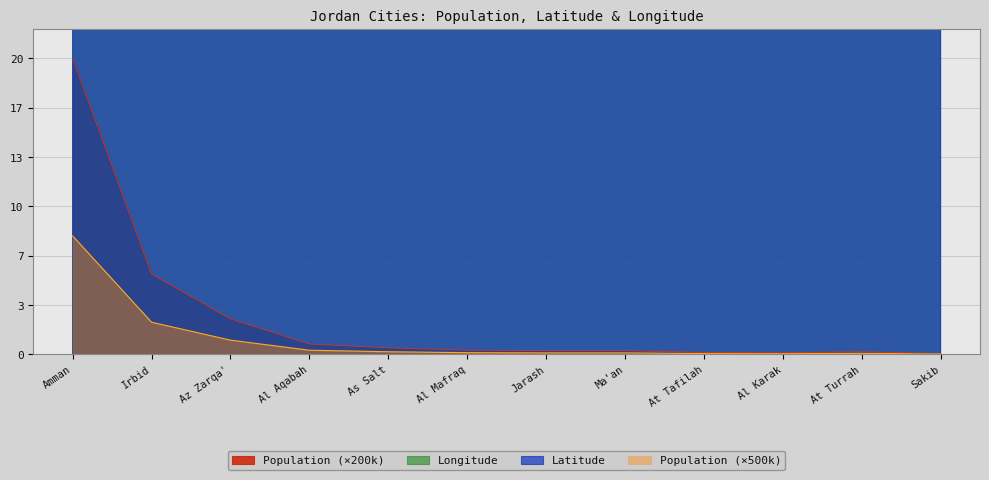

What is the smallest value displayed?

0.1